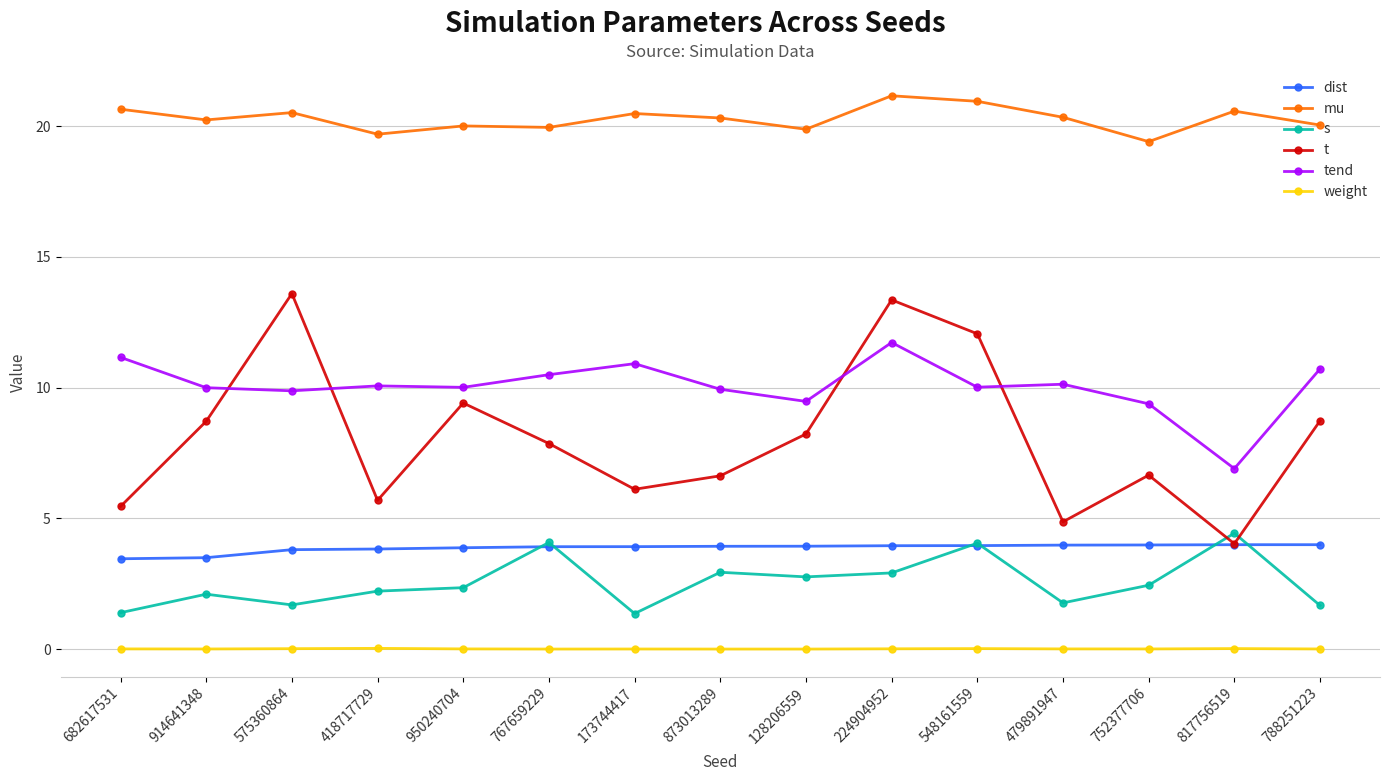

What is the label of the 6th point from the right?

224904952